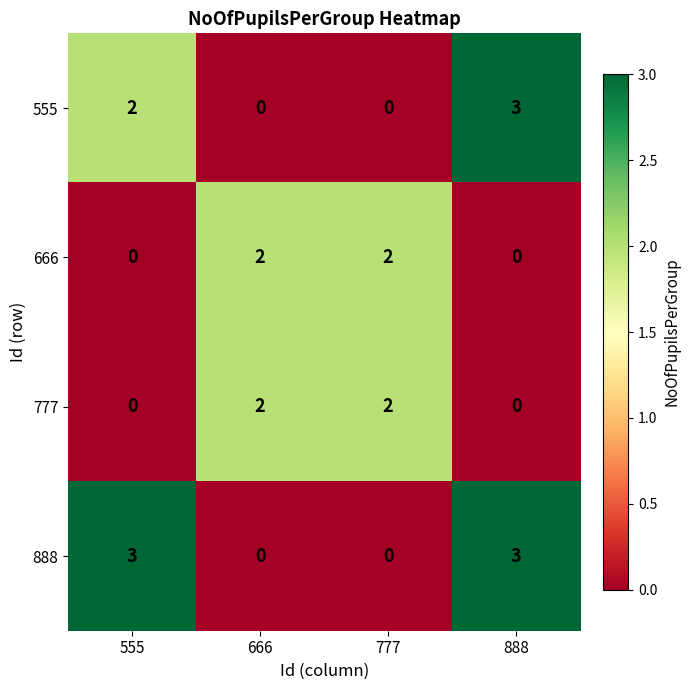

How many positive values does the 777 series have?

2